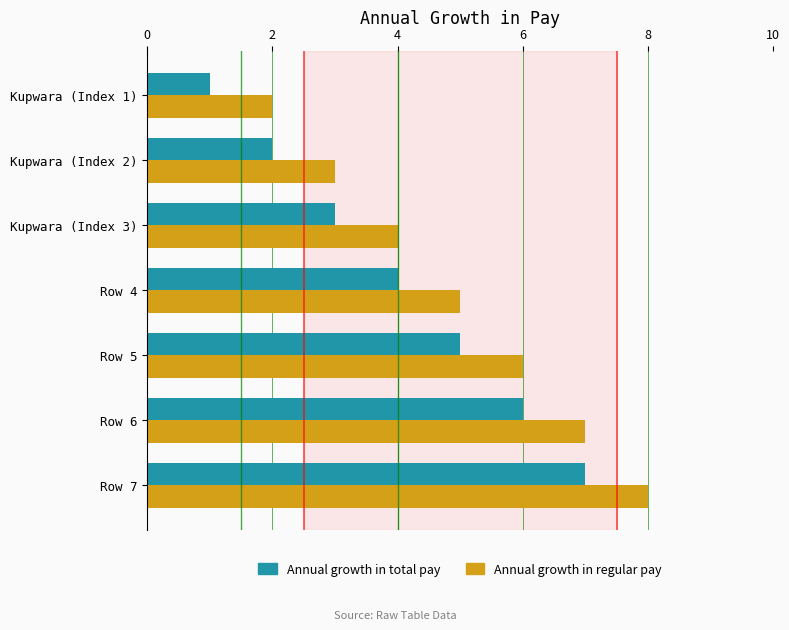

Which series has the largest total across all categories?

Annual growth in regular pay